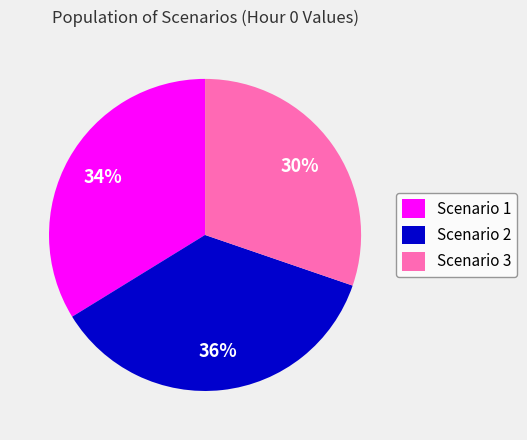

To the nearest percent, what is the average slice percentage?

33%